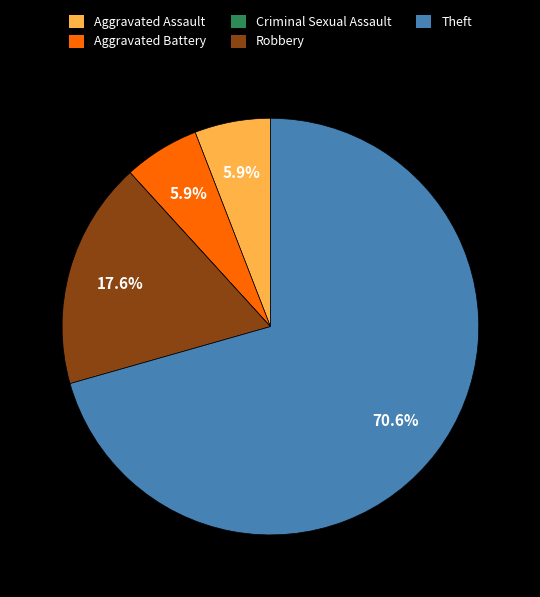

To the nearest percent, what is the combined percentage of Aggravated Battery and Aggravated Assault?

12%